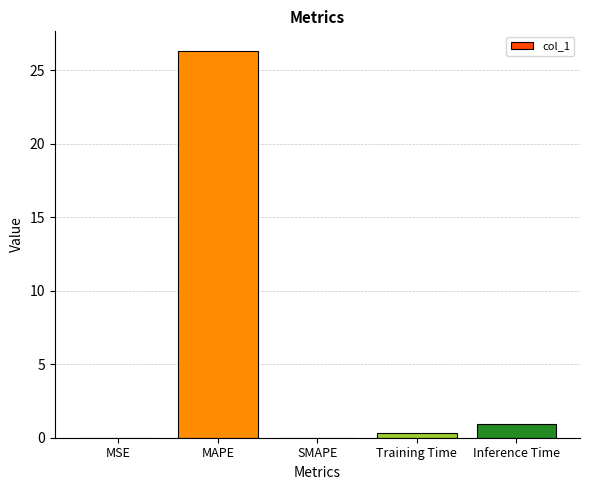

How many categories are shown in the chart?

5